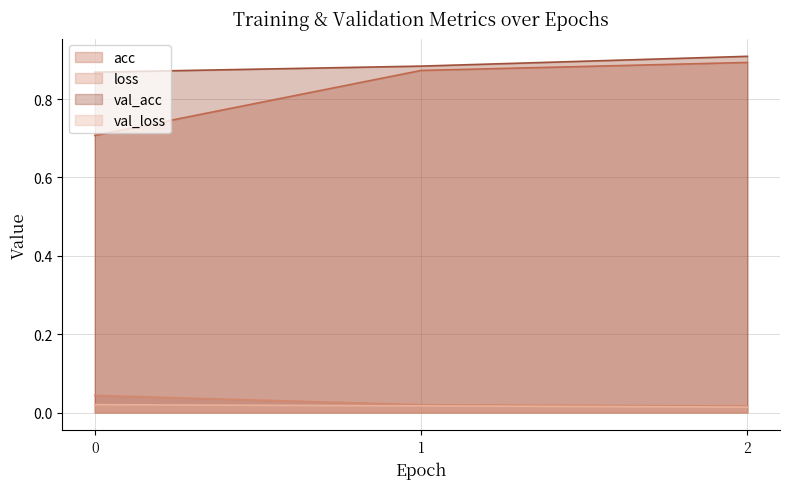

Rank the categories by val_acc value from highest to lowest.

2, 1, 0